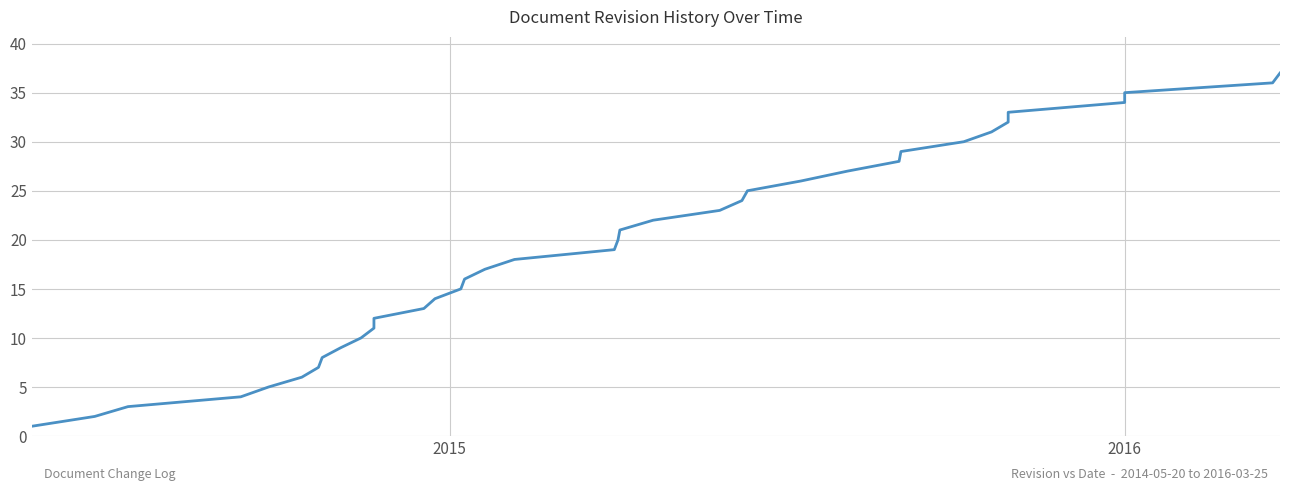

The value at 2016 is 60. True or false?

False